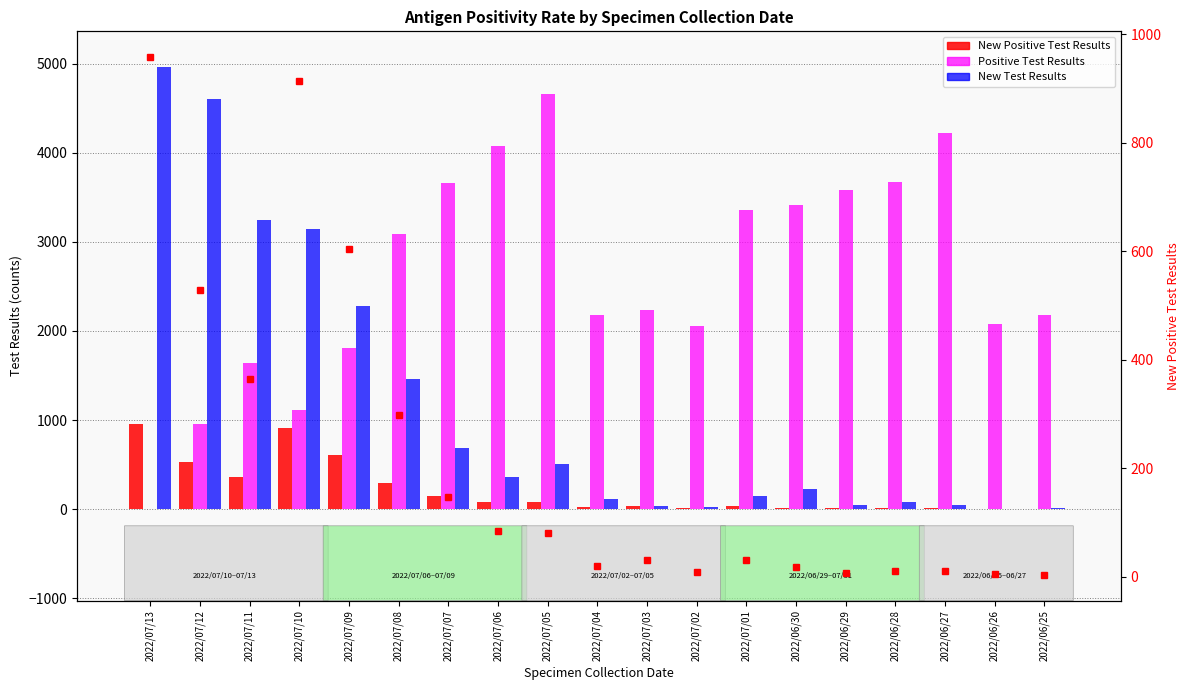

Reading right to left, list all the values displayed in this chart.

New Positive Test Results: 4	5	11	11	8	18	32	9	32	20	81	84	147	299	605	915	364	528	958
Positive Test Results: 2175	2077	4219	3668	3583	3417	3359	2056	2237	2179	4662	4070	3658	3088	1811	1113	1641	955	0
New Test Results: 10	5	47	84	48	231	146	22	34	110	503	359	682	1460	2275	3142	3247	4602	4962
New Positive (right scale): 4	5	11	11	8	18	32	9	32	20	81	84	147	299	605	915	364	528	958